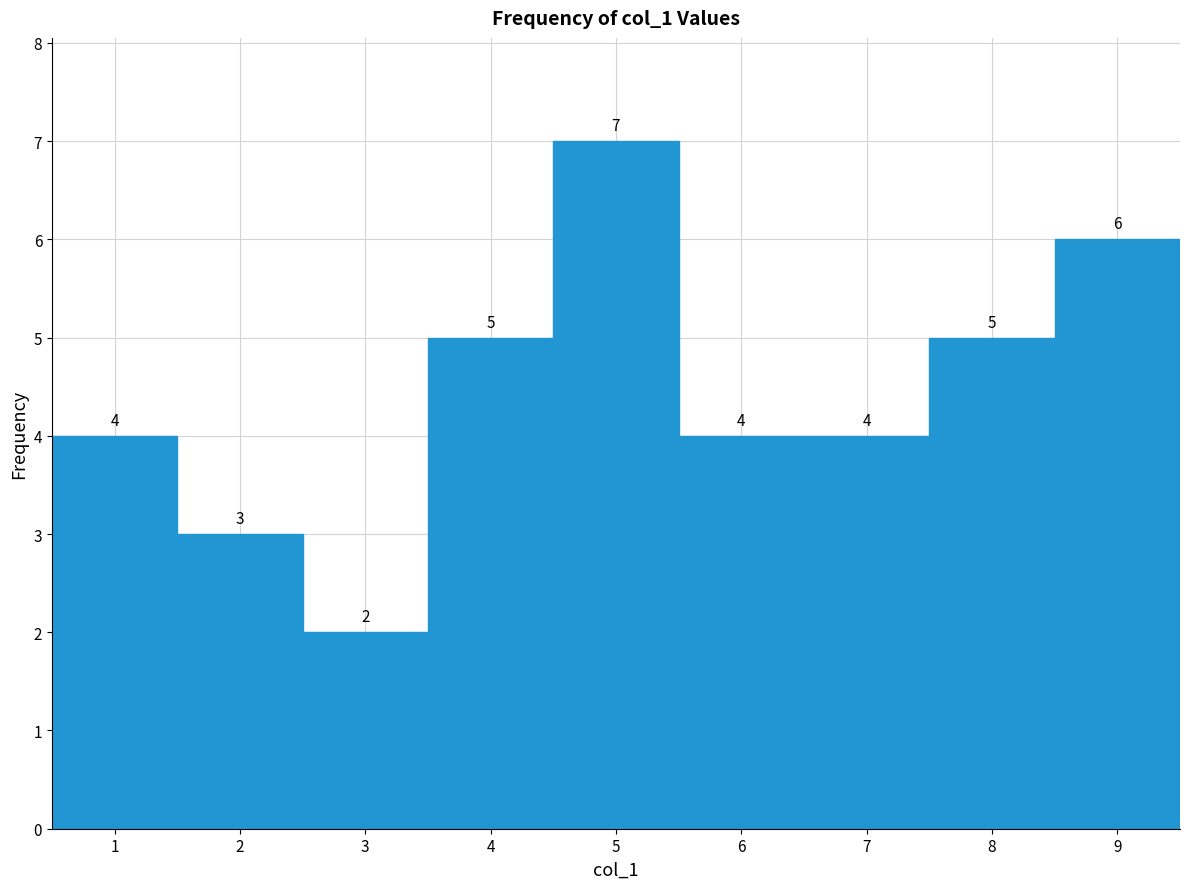

Reading left to right, list every bar in this chart as the range it spans on the x-axis followed by its height.

0.5 to 1.5: 4
1.5 to 2.5: 3
2.5 to 3.5: 2
3.5 to 4.5: 5
4.5 to 5.5: 7
5.5 to 6.5: 4
6.5 to 7.5: 4
7.5 to 8.5: 5
8.5 to 9.5: 6